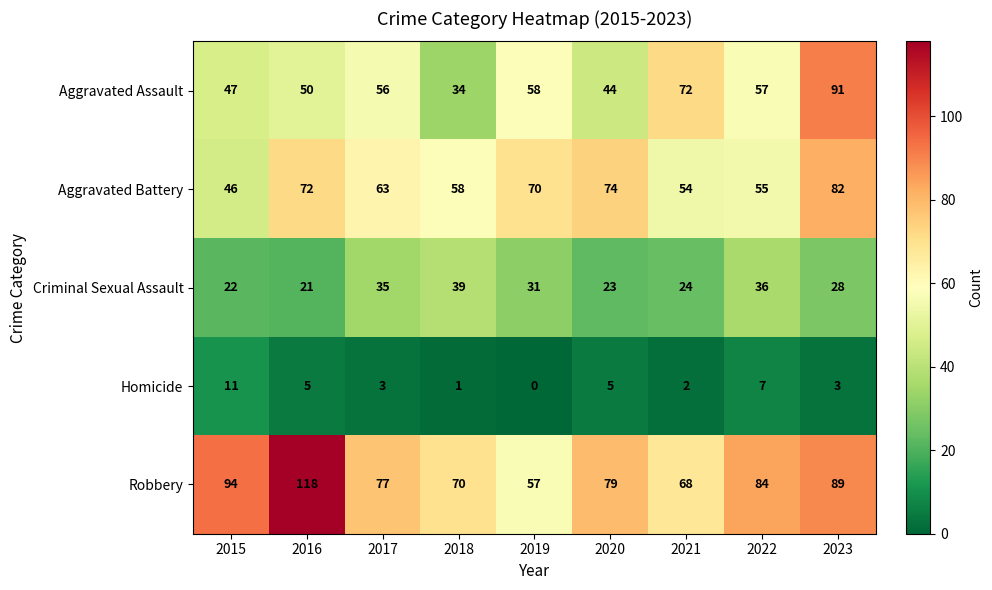

Which series has the largest range (max minus min)?

Robbery